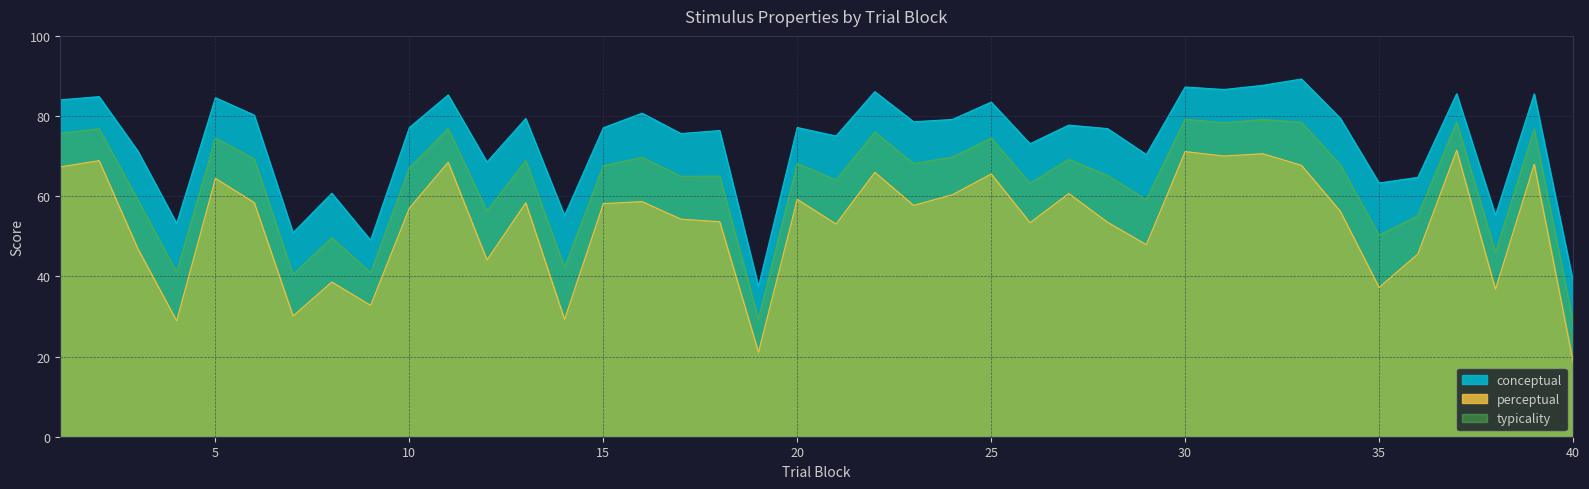

Reading left to right, extract all data points from this chart.

conceptual: 1=84.0	2=84.9	3=71.3	4=53.2	5=84.6	6=80.2	7=50.9	8=60.7	9=49.0	10=77.1	11=85.3	12=68.5	13=79.4	14=55.2	15=77.1	16=80.7	17=75.6	18=76.4	19=37.5	20=77.1	21=75.0	22=86.1	23=78.6	24=79.1	25=83.5	26=73.1	27=77.7	28=76.9	29=70.4	30=87.3	31=86.6	32=87.7	33=89.2	34=79.5	35=63.3	36=64.7	37=85.6	38=55.2	39=85.5	40=38.8
perceptual: 1=67.3	2=68.9	3=46.9	4=28.9	5=64.4	6=58.4	7=30.1	8=38.6	9=32.8	10=57.0	11=68.5	12=44.1	13=58.4	14=29.3	15=58.2	16=58.7	17=54.3	18=53.6	19=21.1	20=59.2	21=53.1	22=66.0	23=57.7	24=60.4	25=65.5	26=53.4	27=60.7	28=53.5	29=47.9	30=71.1	31=70.0	32=70.6	33=67.7	34=56.2	35=37.2	36=45.6	37=71.5	38=36.8	39=68.0	40=18.8
typicality: 1=75.7	2=76.9	3=59.1	4=41.1	5=74.5	6=69.3	7=40.5	8=49.7	9=40.9	10=67.1	11=76.9	12=56.3	13=68.9	14=42.2	15=67.6	16=69.7	17=65.0	18=65.0	19=29.3	20=68.2	21=64.0	22=76.0	23=68.1	24=69.8	25=74.5	26=63.2	27=69.2	28=65.2	29=59.2	30=79.2	31=78.3	32=79.1	33=78.5	34=67.9	35=50.3	36=55.1	37=78.5	38=46.0	39=76.8	40=28.8